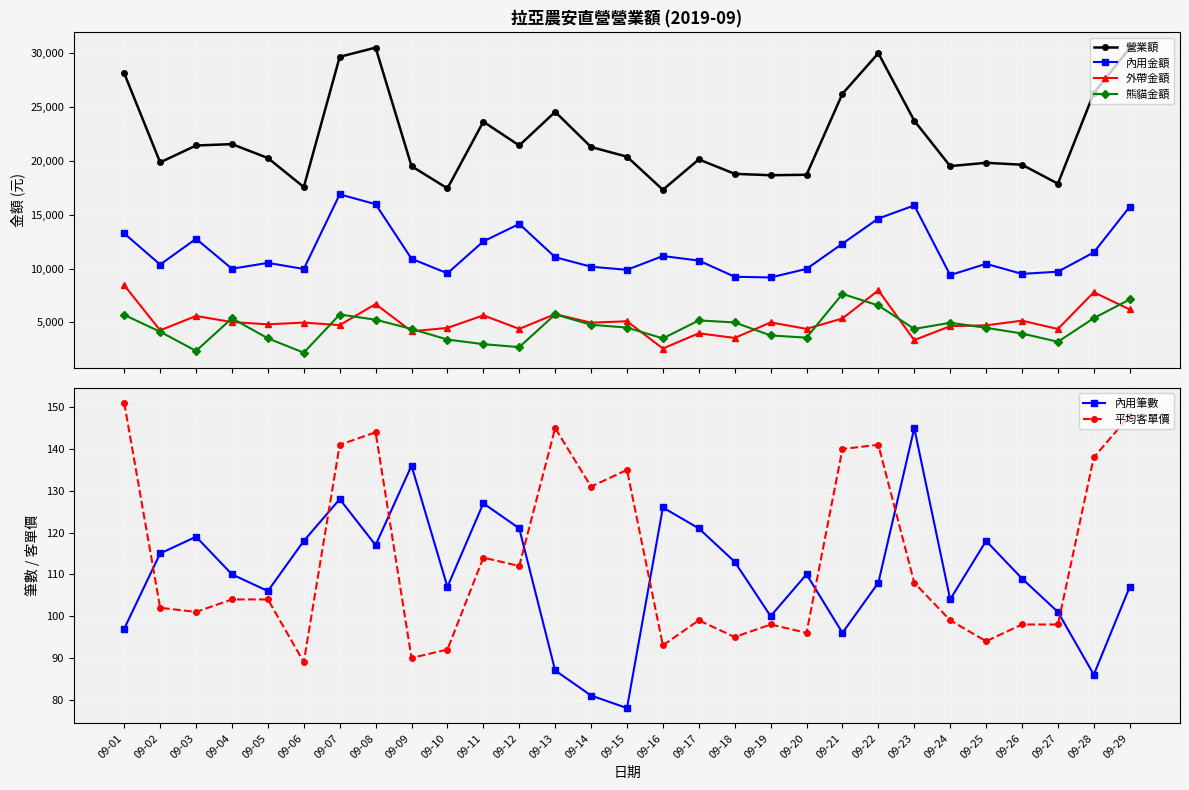

What is the spread (max minus min) of values at 09-11?

23537